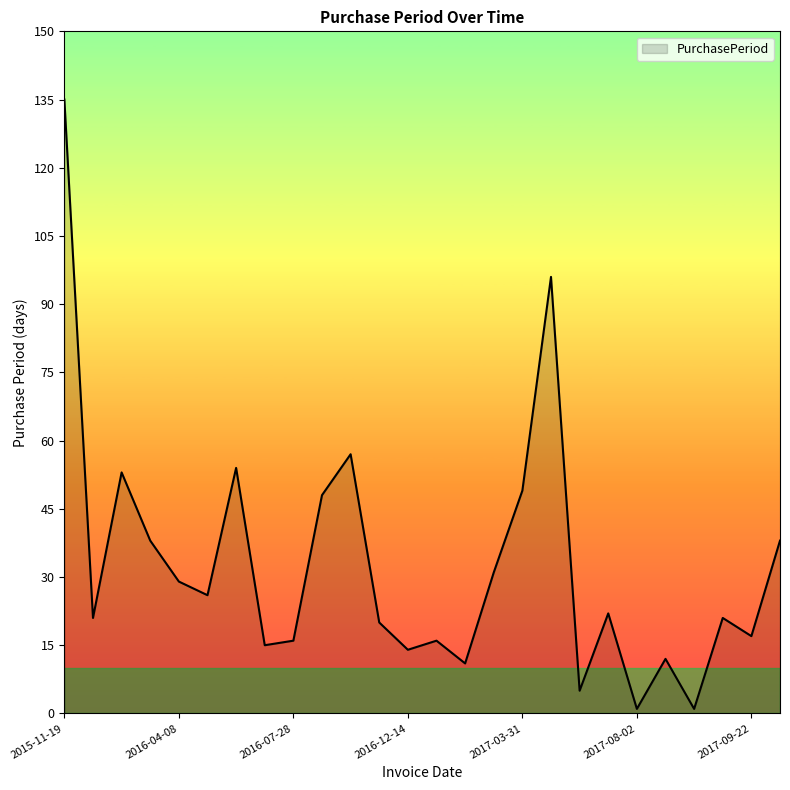

What is the maximum value shown in the chart?

135